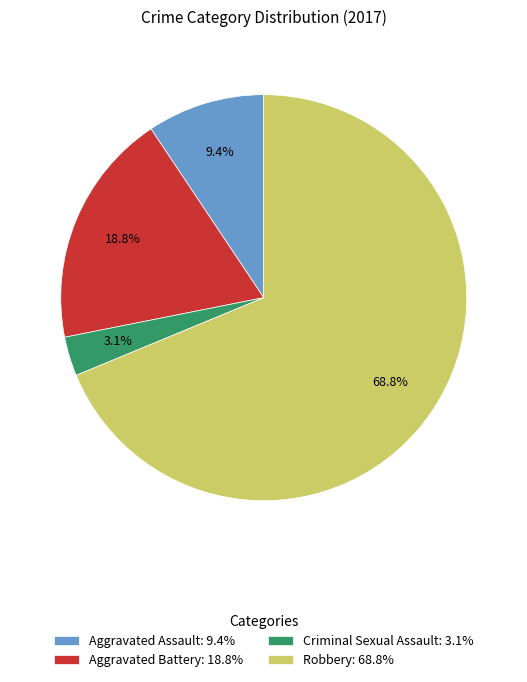

Is the sum of Robbery: 68.8% and Aggravated Battery: 18.8% greater than half?

Yes